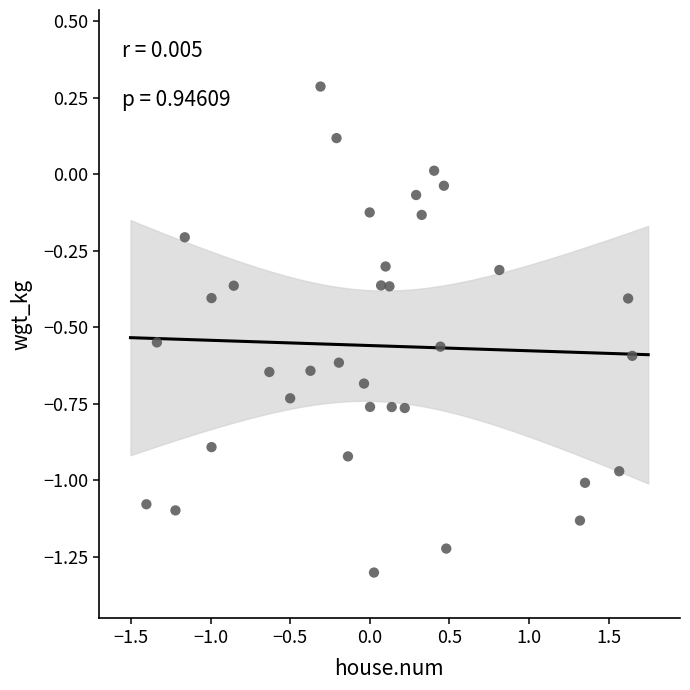

What is the range of Y values (max minus min)?

1.6